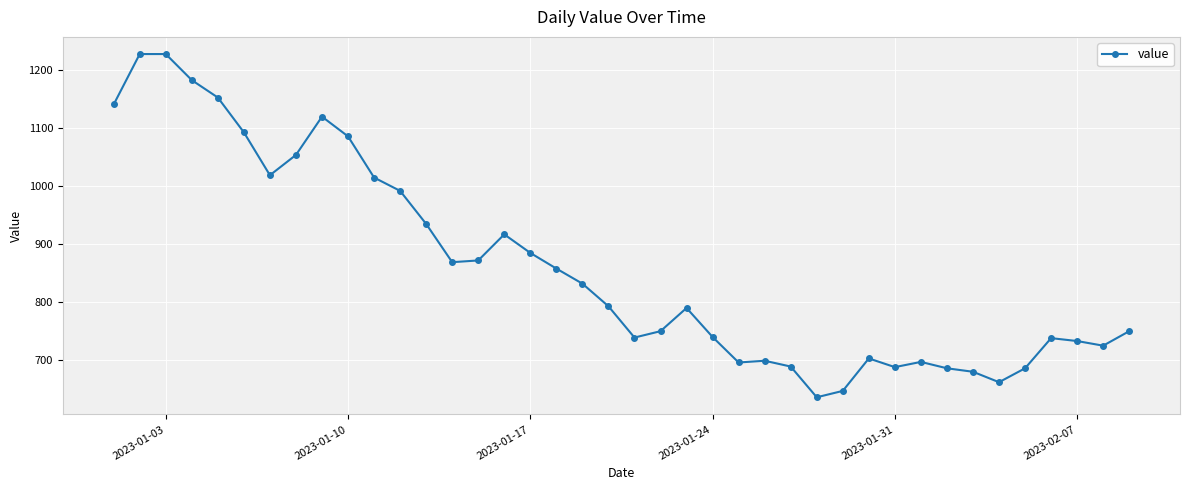

True or false: there are more than 1 points higher than both neighbors.

True